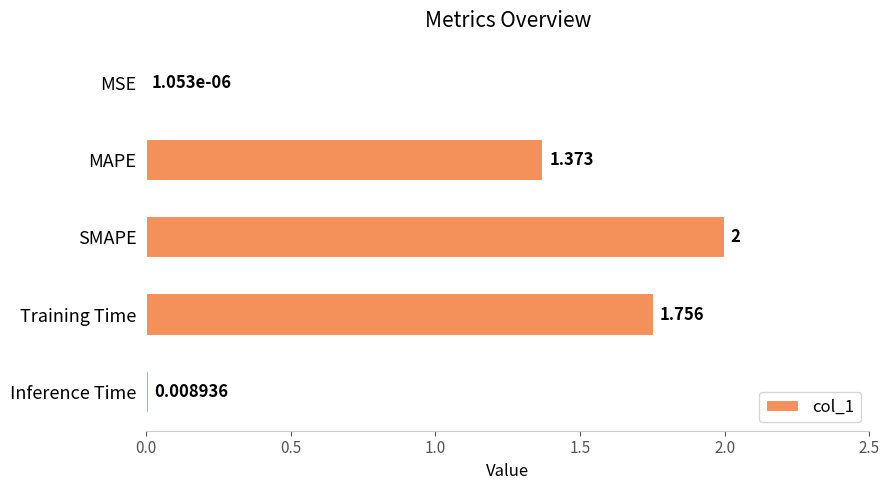

Which has a higher value, Inference Time or Training Time?

Training Time